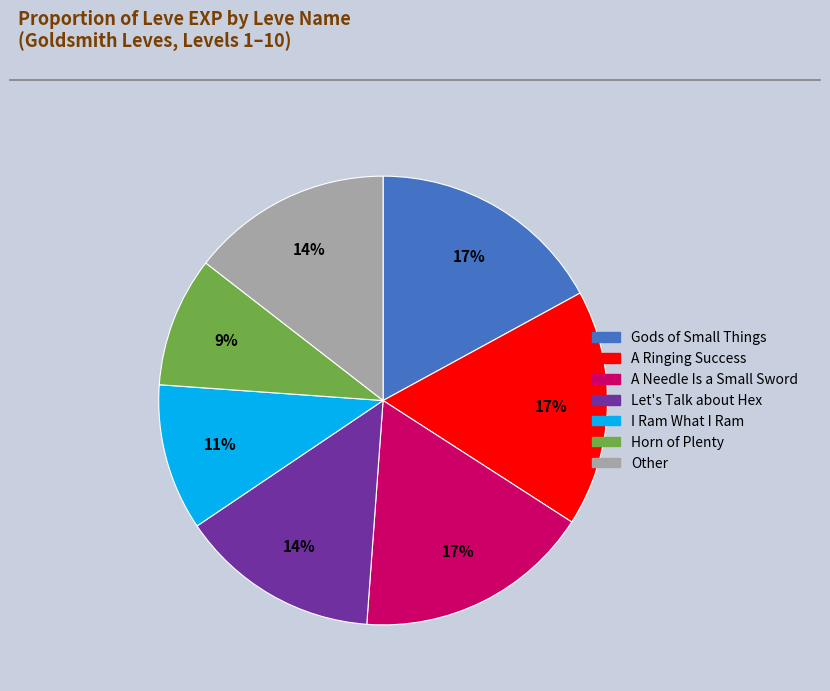

What percentage is the A Needle Is a Small Sword slice, to the nearest percent?

17%